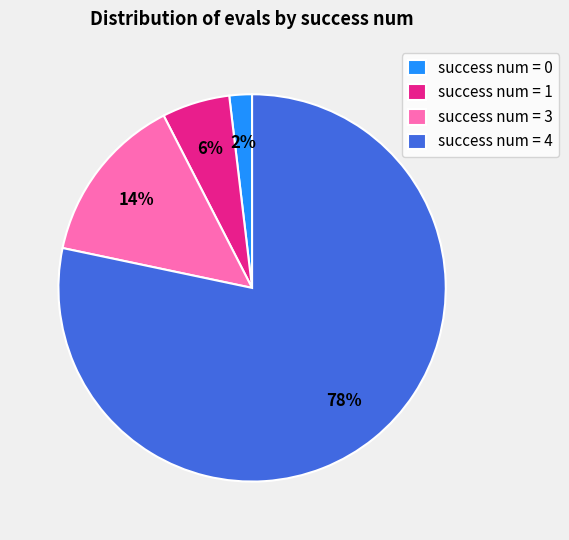

What is the majority slice?

success num = 4